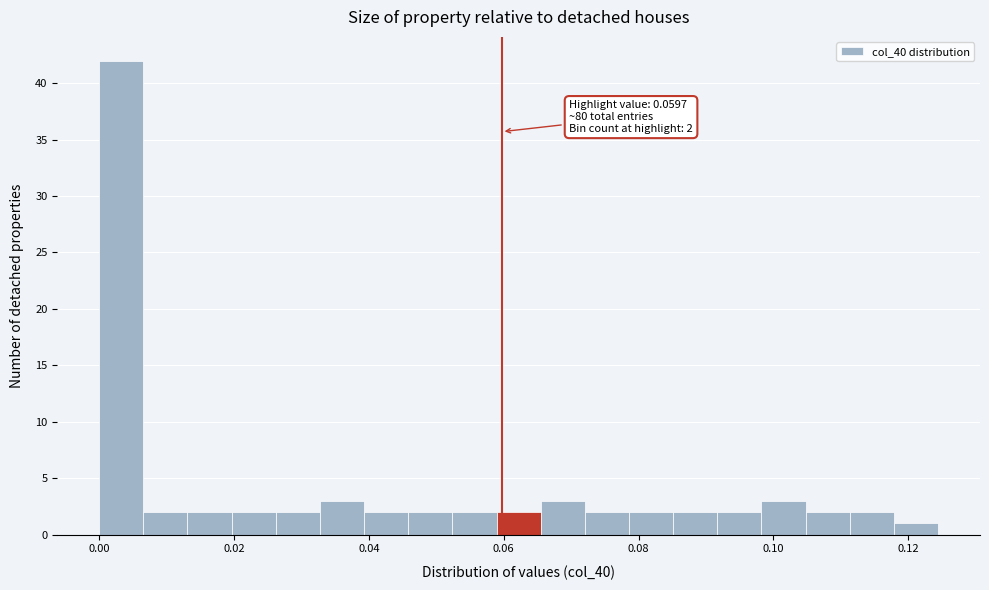

Read against the x-axis, roughly where is the centre of the tallest bar?

0.004